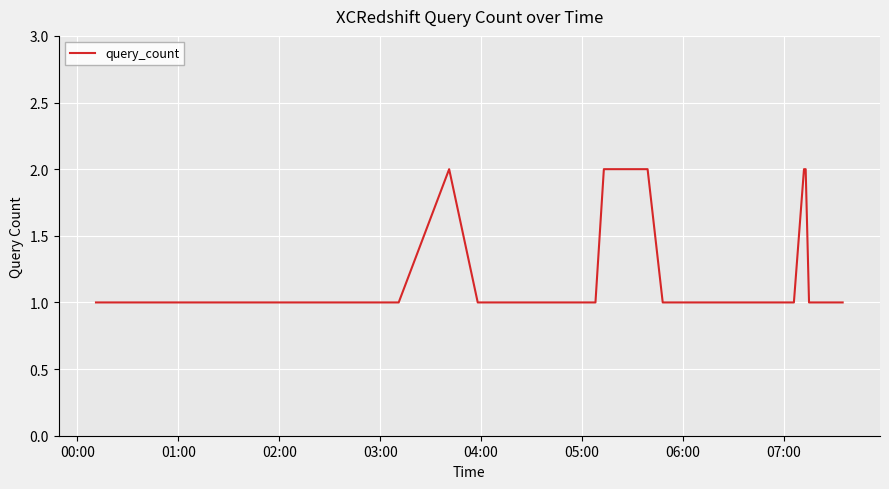

Does the chart display data point markers on the line(s)?

No